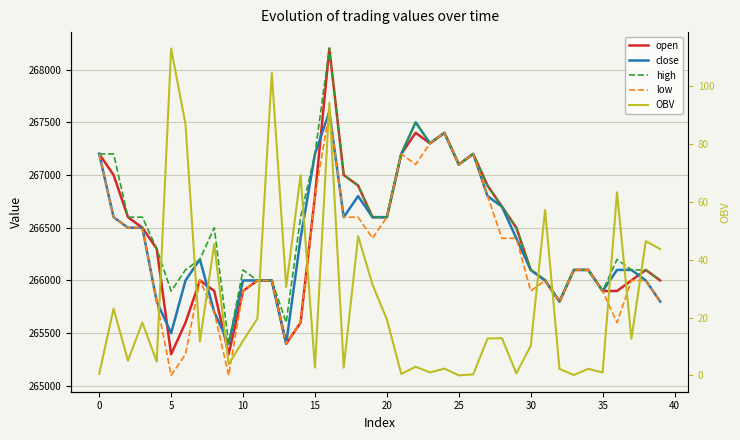

At which category is the sum across all series the highest?

16